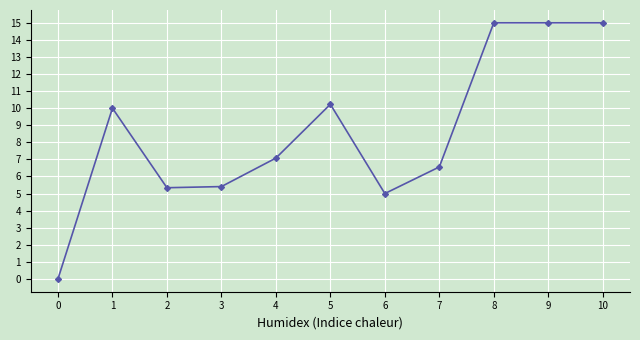

What is the maximum value shown in the chart?

15.0